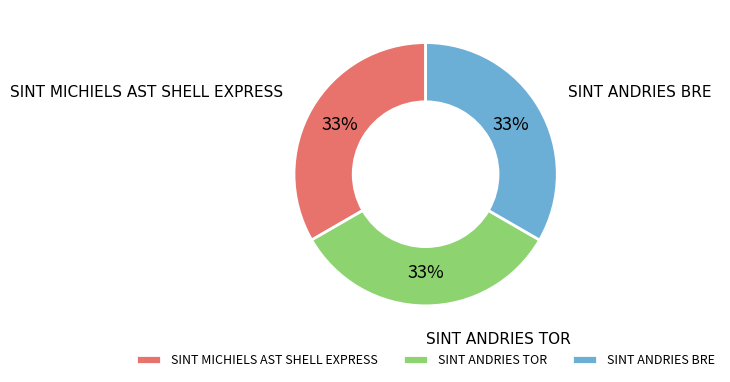

How many segments does this pie chart have?

3